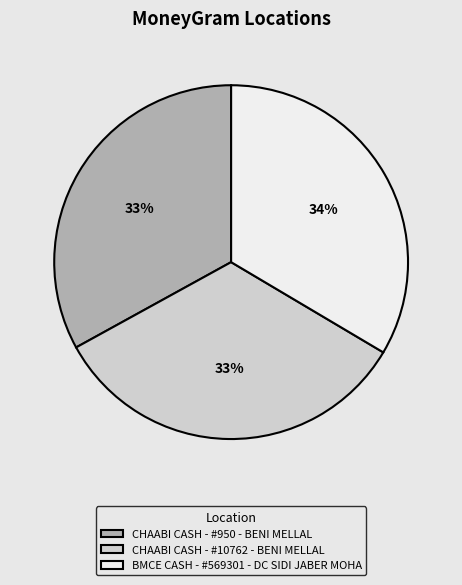

Does any single category account for the majority?

No